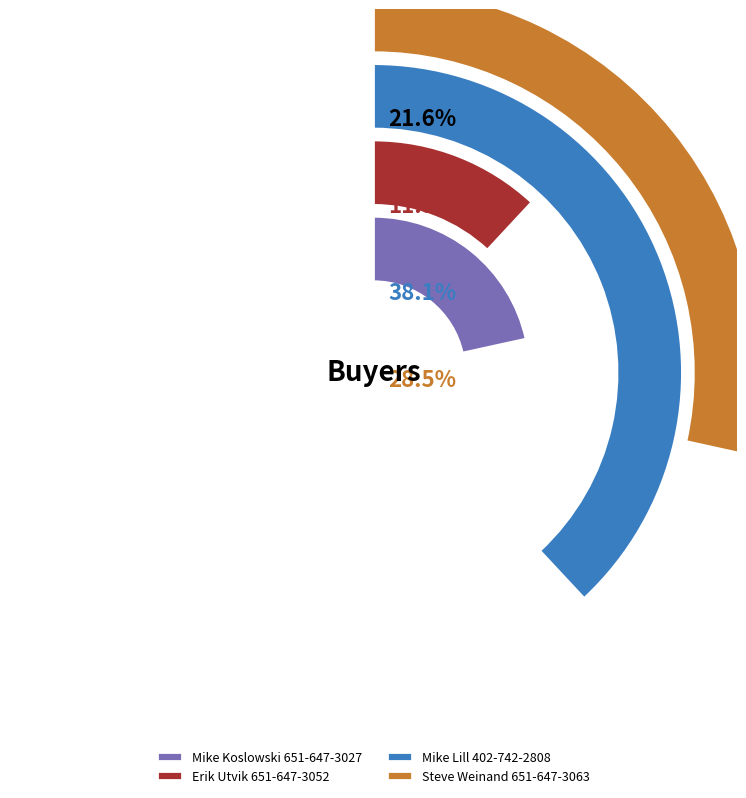

Count the number of slices in the pie.

4